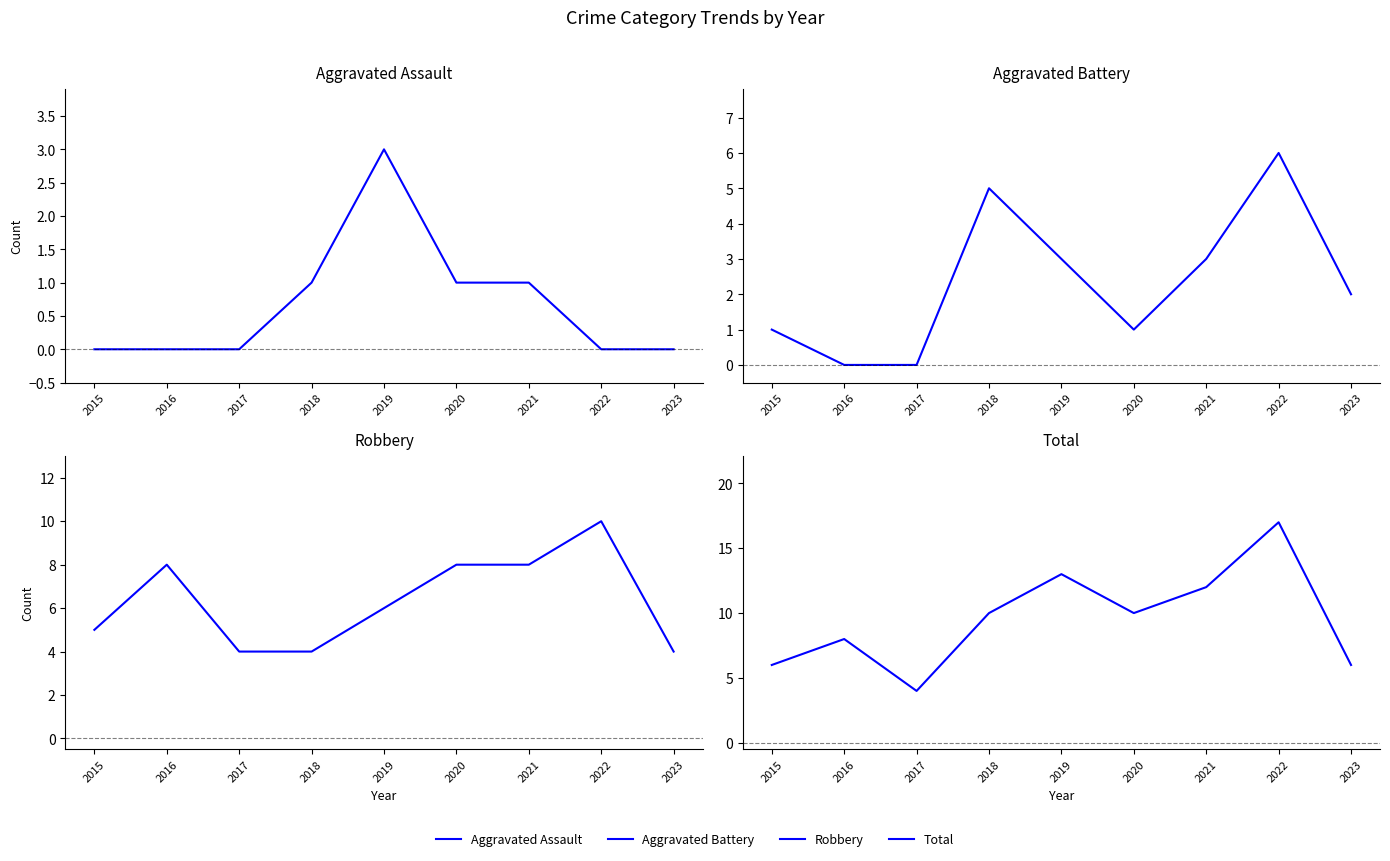

At which label is Aggravated Battery closest to 3?

2019